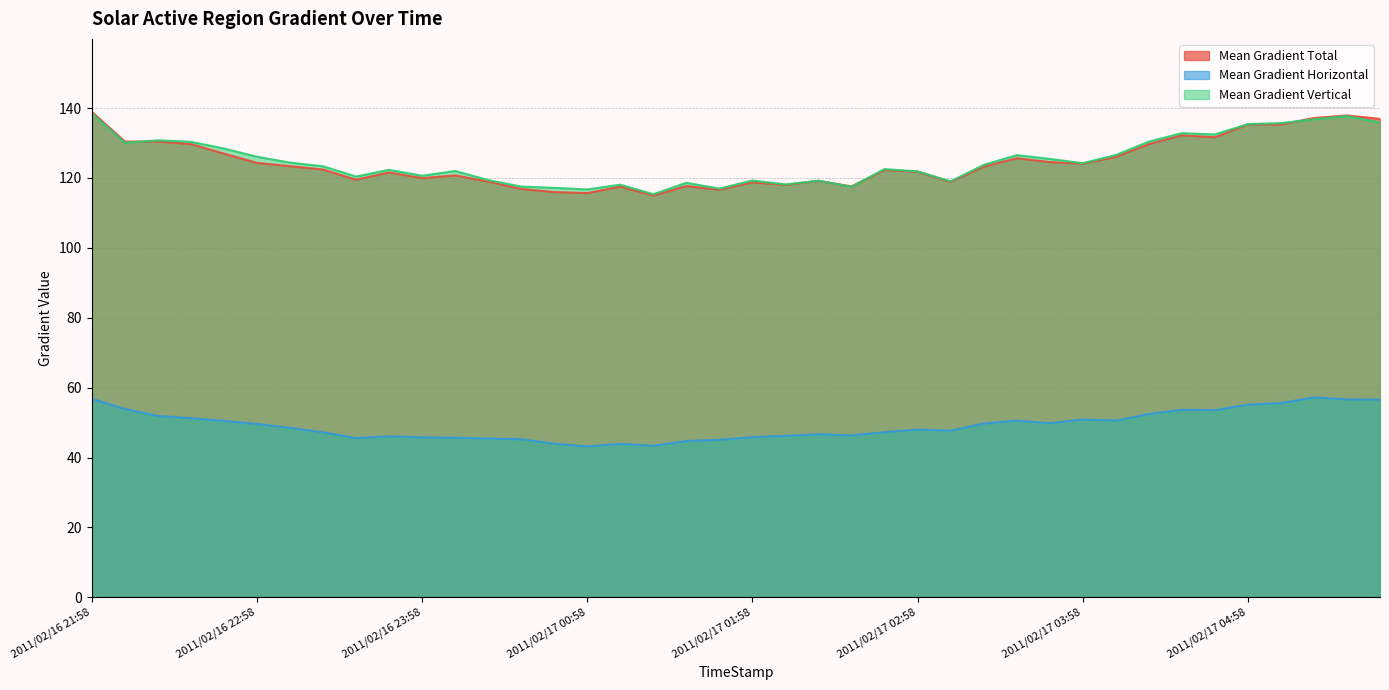

At how many categories does at least one series exceed 54?

40